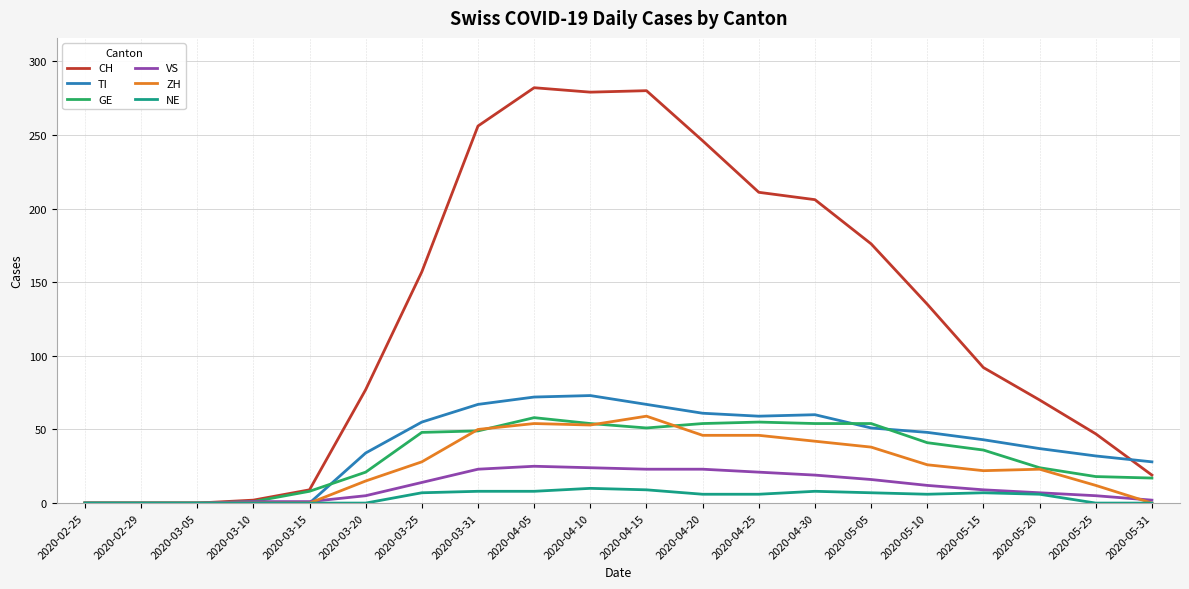

What is the maximum value for GE?

58